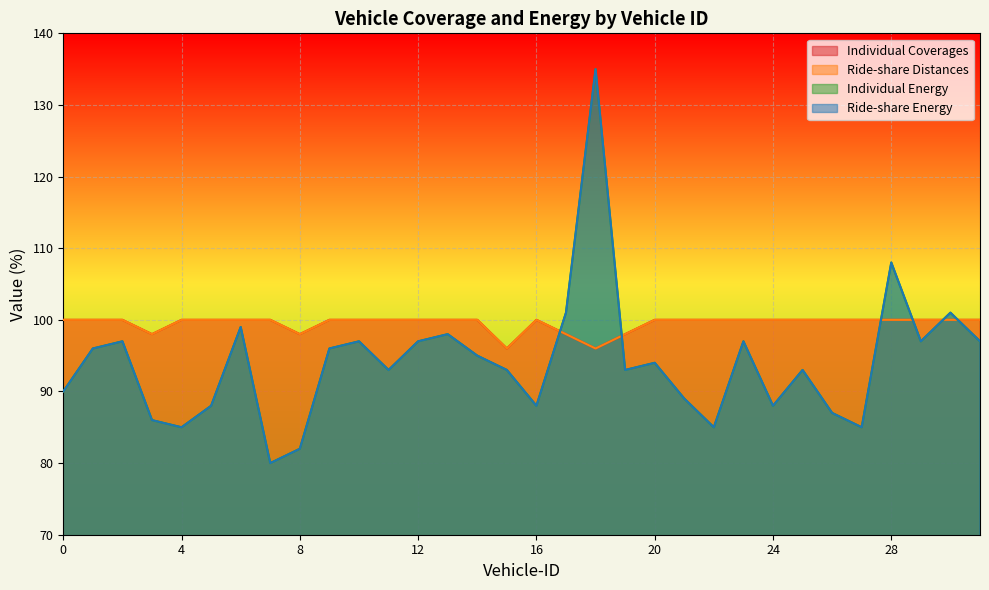

Between 10 and 17, which series saw the biggest shift?

Individual Energy